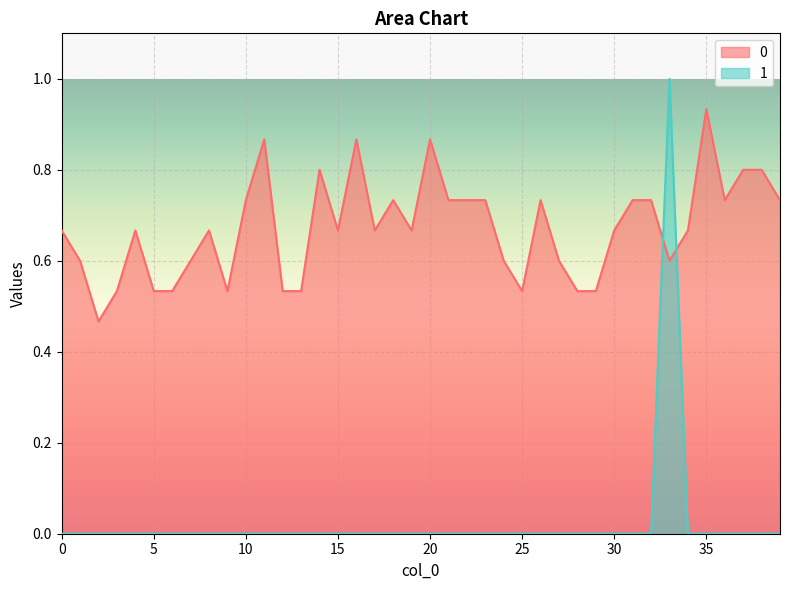

Which has a higher value, 35 or 24?

35